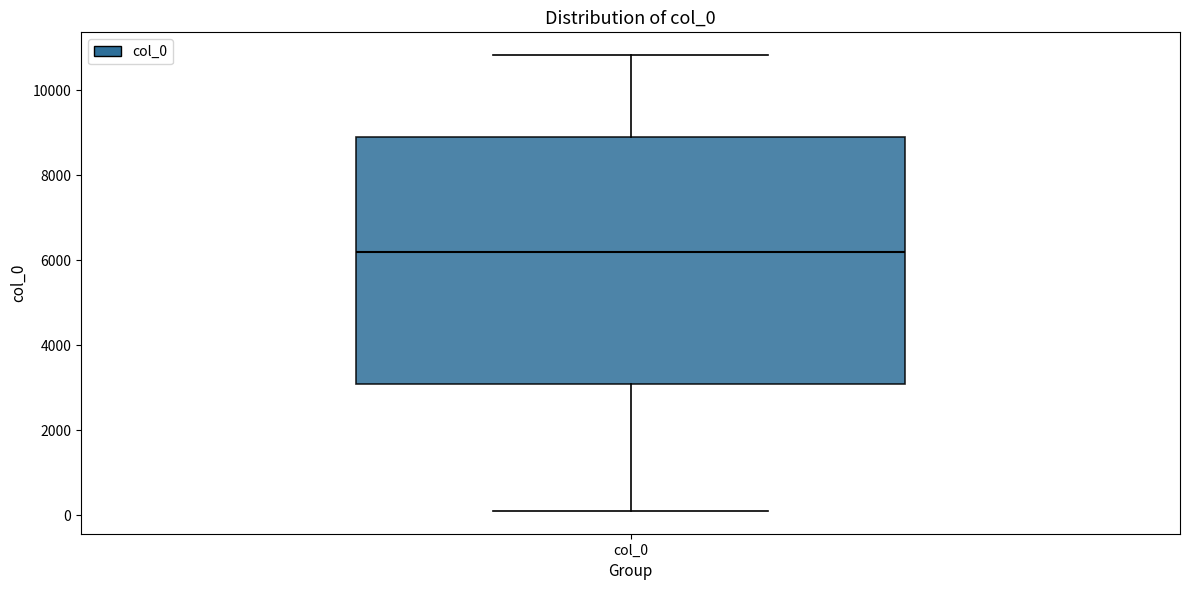

Where is the upper edge of the box for col_0 on the y-axis? The values are not printed on the chart, so give them approximately, as read against the axis.

8800